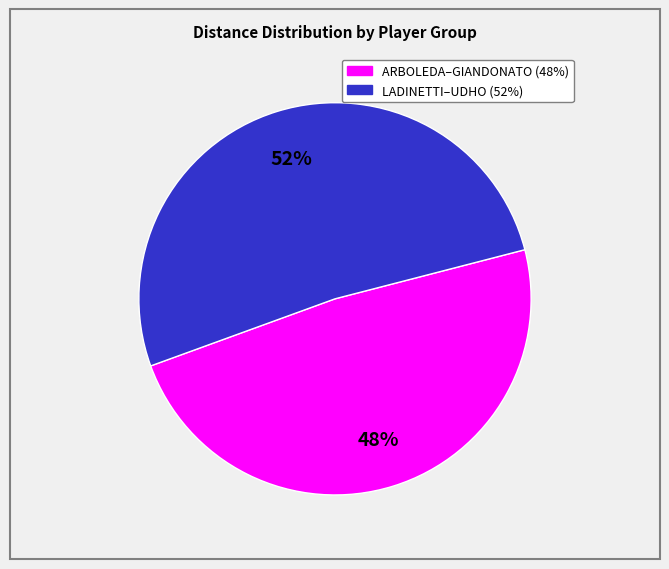

How many slices are in this pie chart?

2